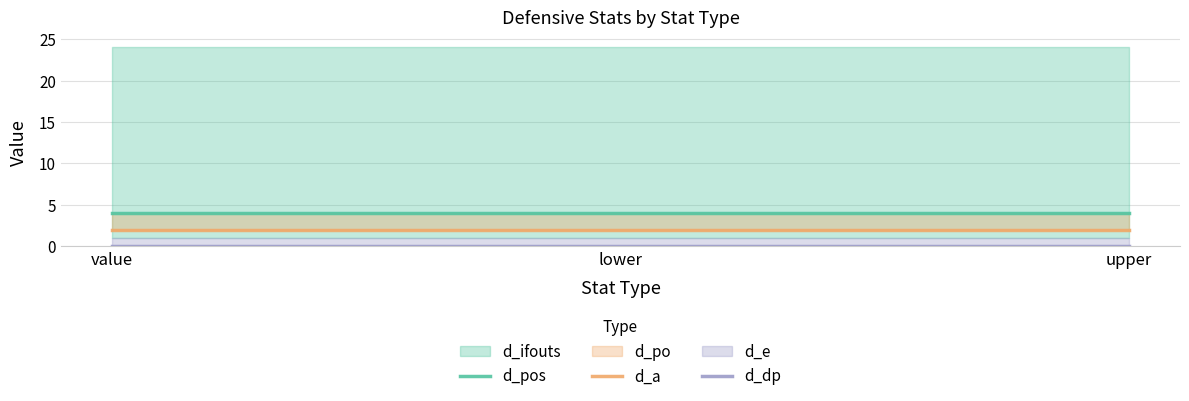

What position from the right is value?

3